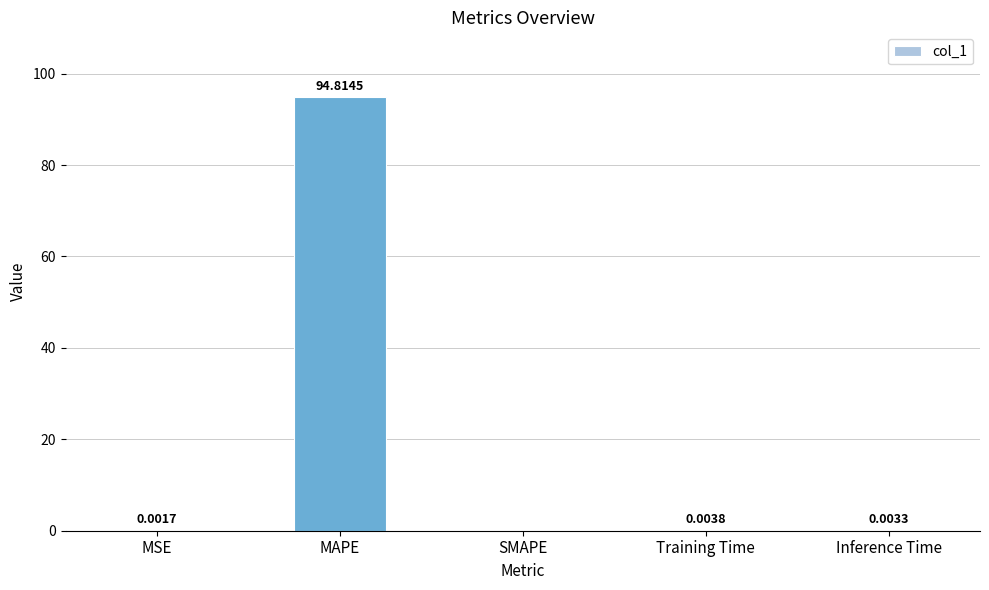

What is the average value?

19.0